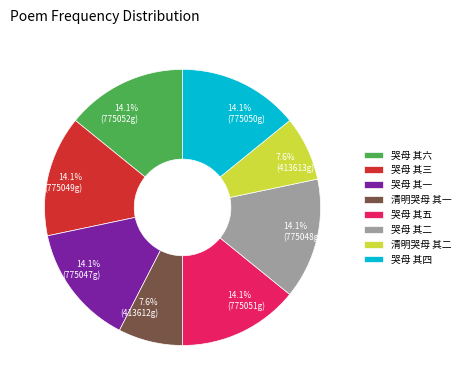

Approximately how many times larger is the value at 哭母 其五 compared to 哭母 其二?

1.0